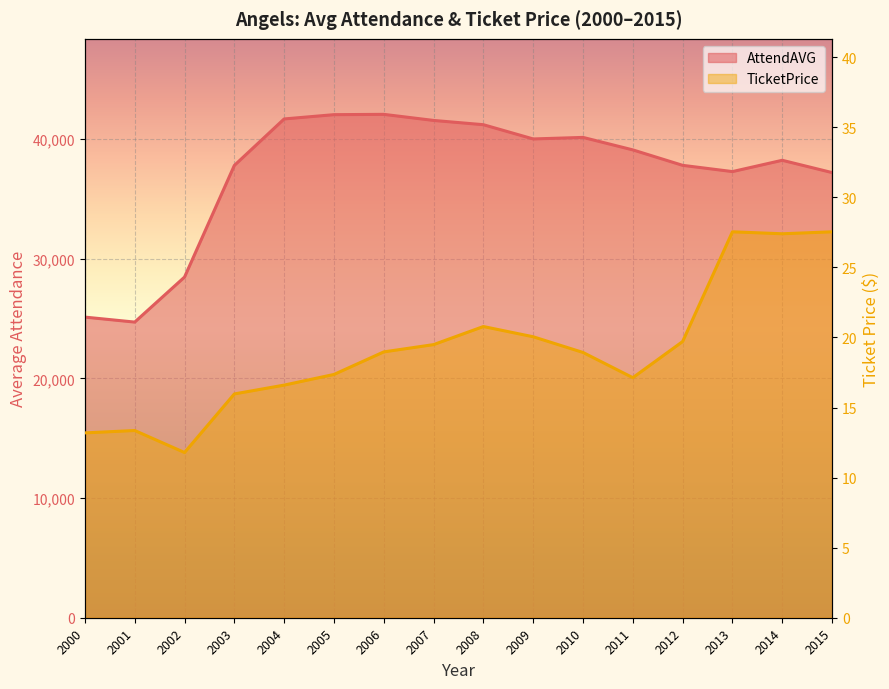

What is the value of the AttendAVG point at the 12th from the left?

39090.0